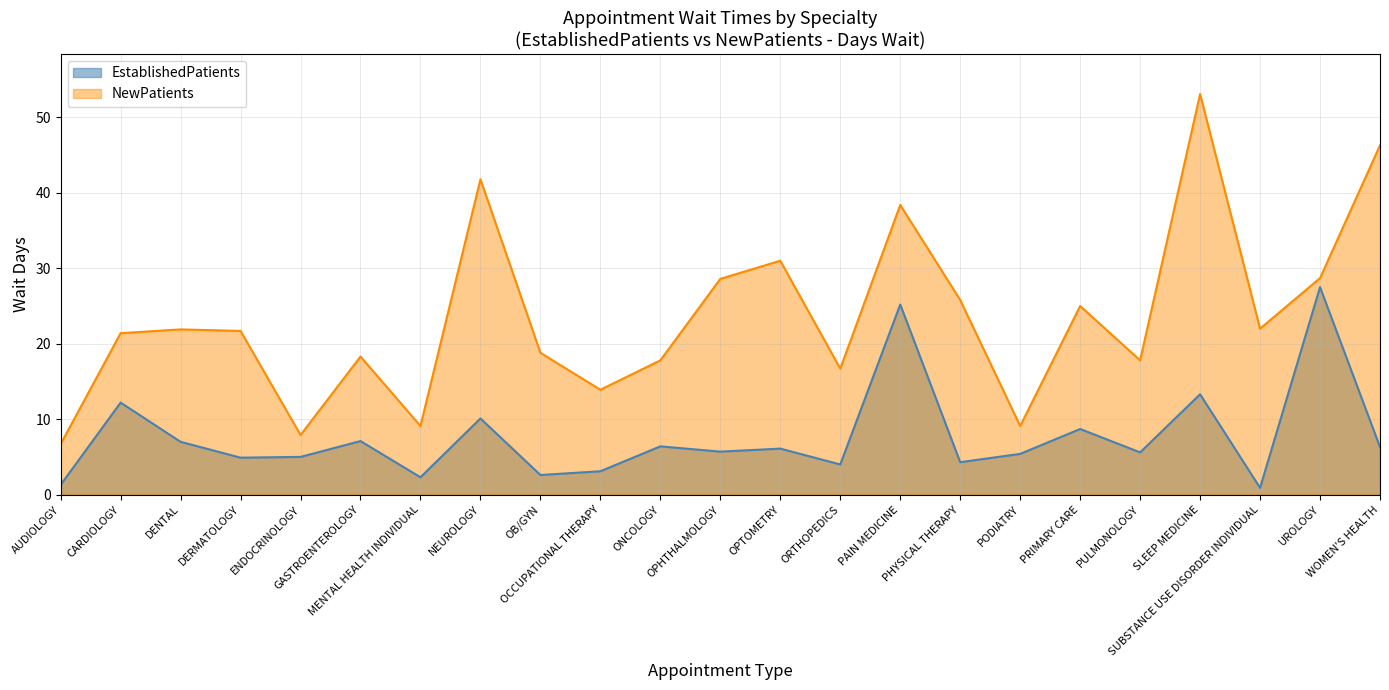

What are all the series names shown in the legend?

EstablishedPatients, NewPatients